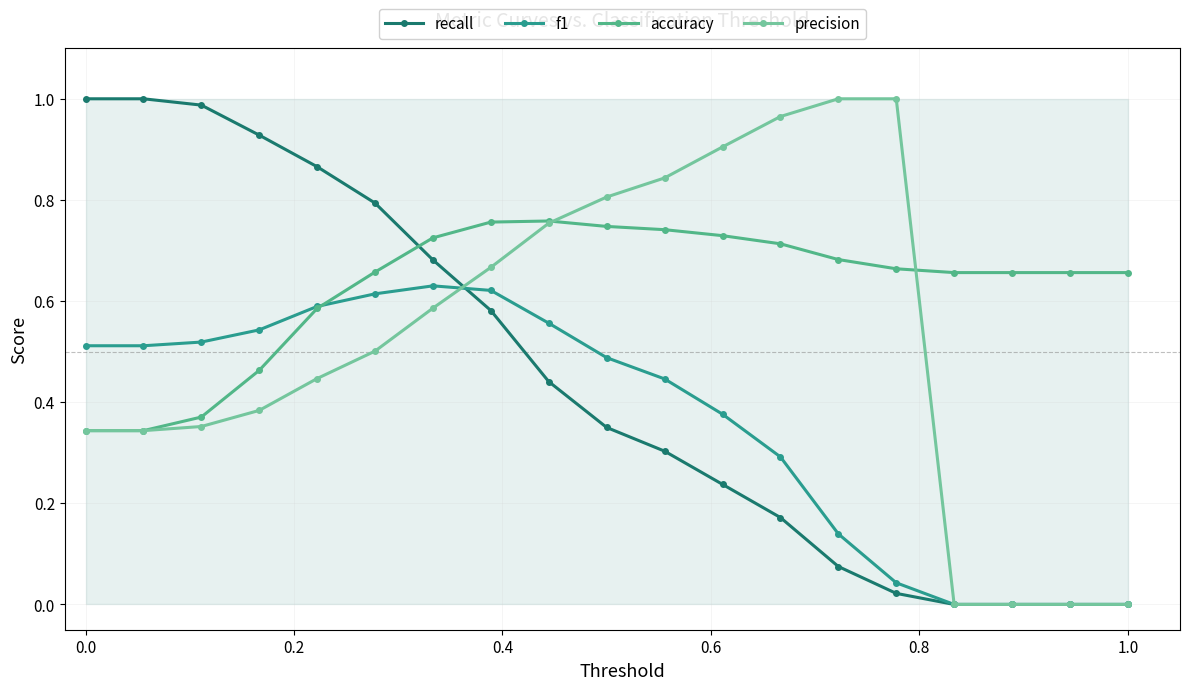

Which series ends up on top after the final intersection of recall and accuracy?

accuracy